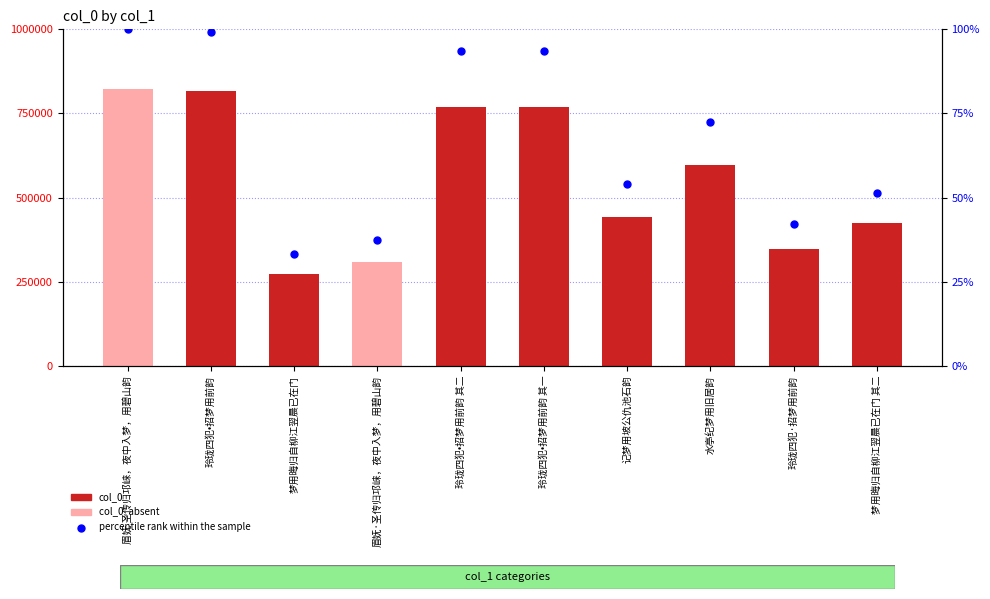

Which series has the largest total across all categories?

col_0